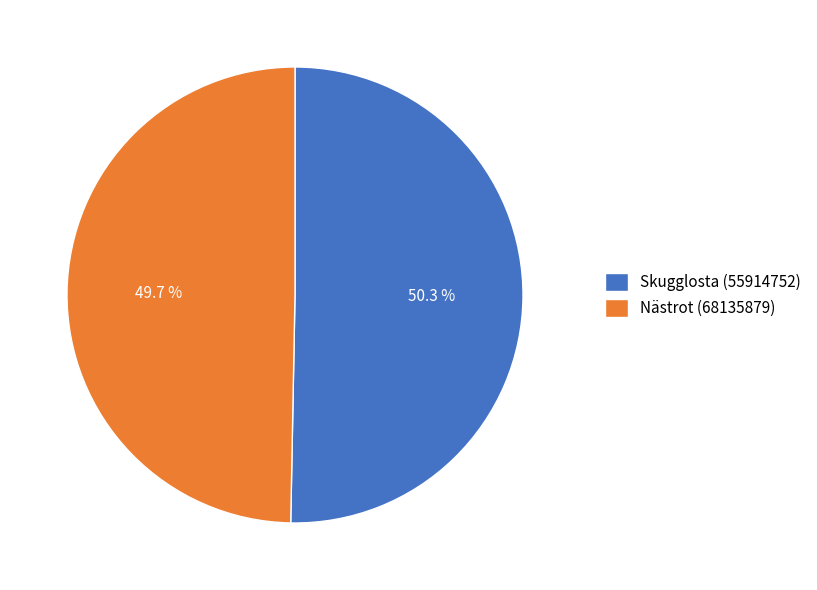

Which has a higher value, Skugglosta (55914752) or Nästrot (68135879)?

Skugglosta (55914752)